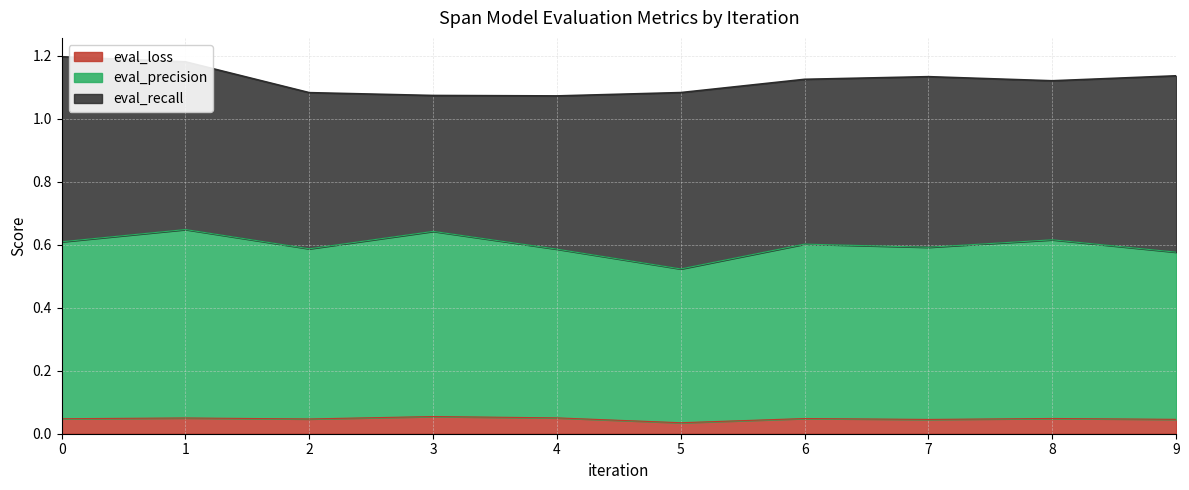

What is the total value across all series at 0?

1.2